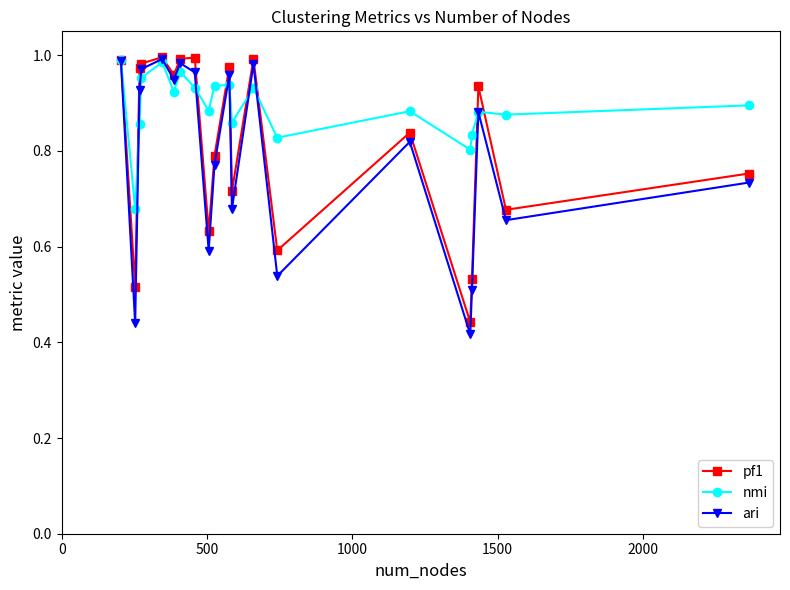

True or false: nmi has more than 0 interior local peaks.

True